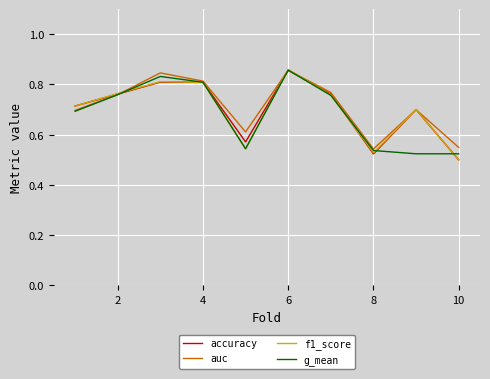

How many lines are shown in the chart?

4